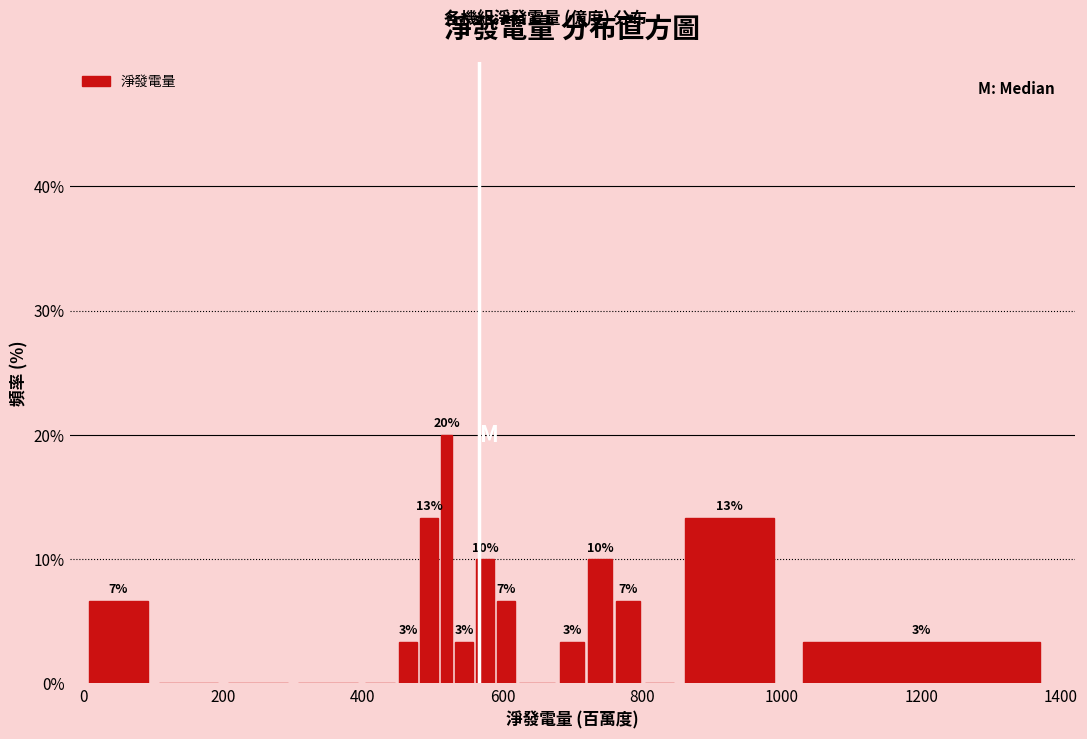

Around what value on the x-axis is the tallest bar? Give the approximate position of its centre, as read against the axis.

520